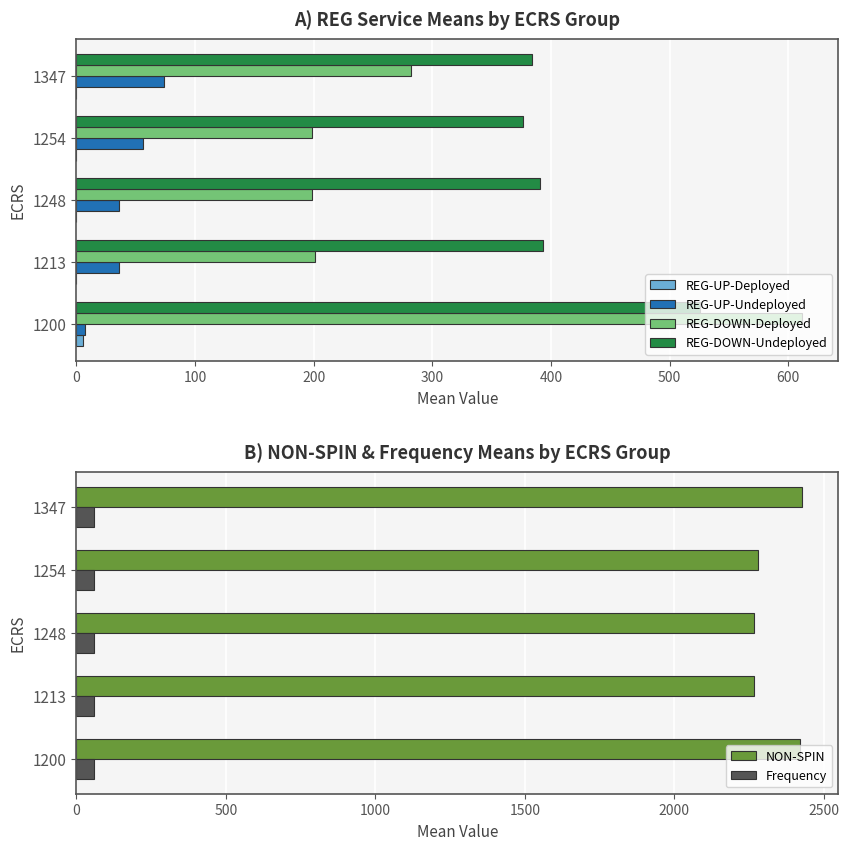

True or false: REG-DOWN-Deployed has a value of 269.1 at 1248.

False